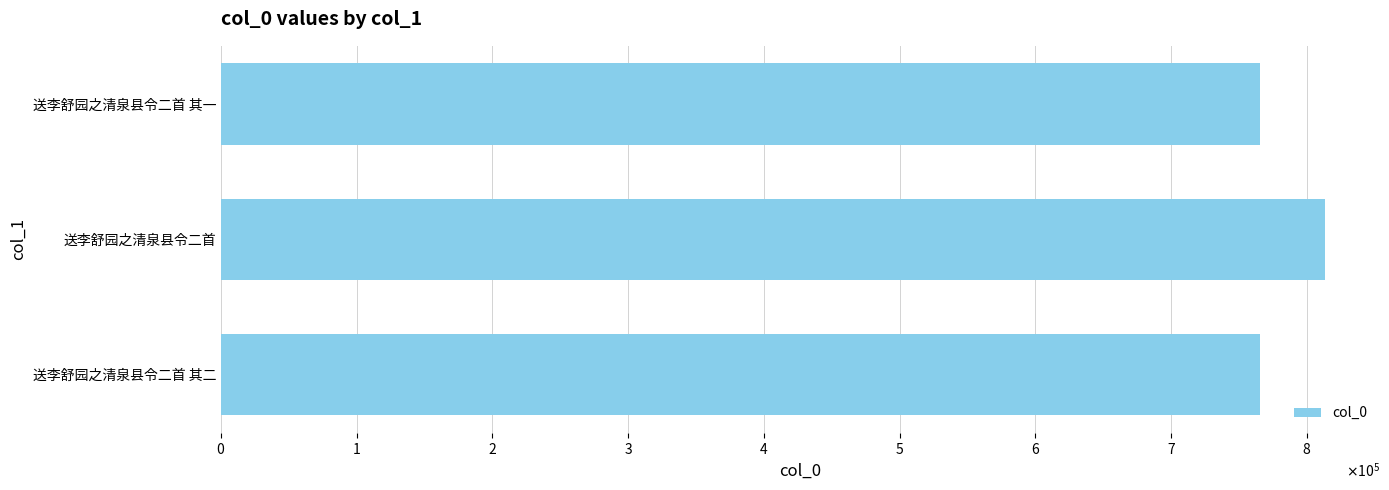

Does the chart contain any negative values?

No